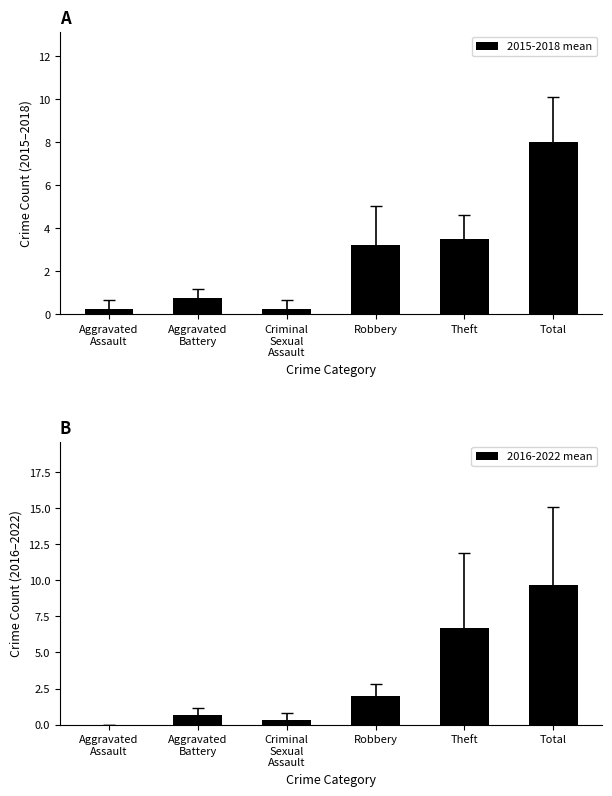

What is the value of the 2015-2018 mean bar at the 6th from the left?

8.0